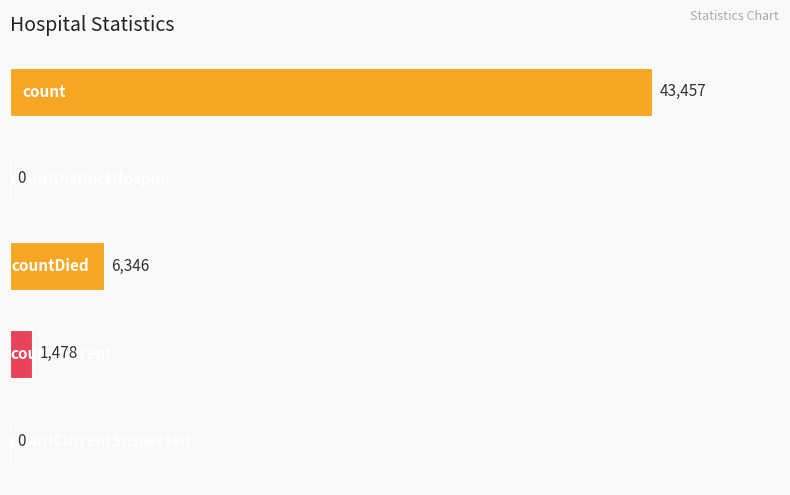

What is the maximum value shown in the chart?

43457